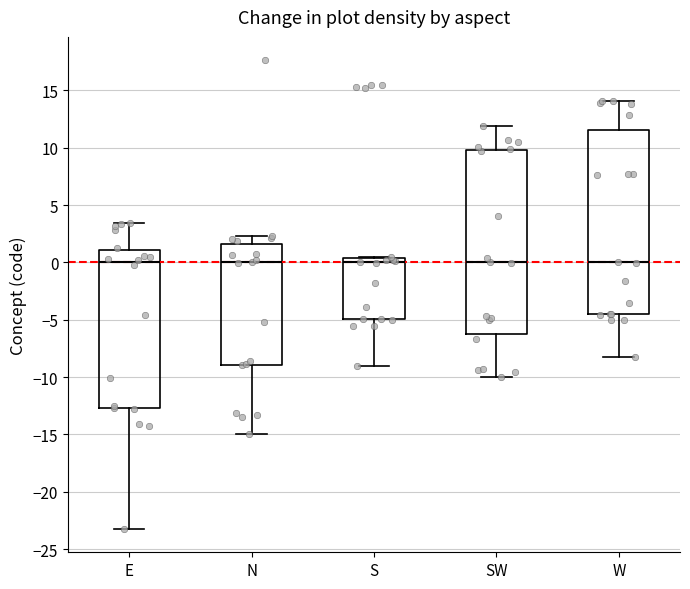

Where does the median line of the box for N sit on the y-axis? The values are not printed on the chart, so give them approximately, as read against the axis.

0.0